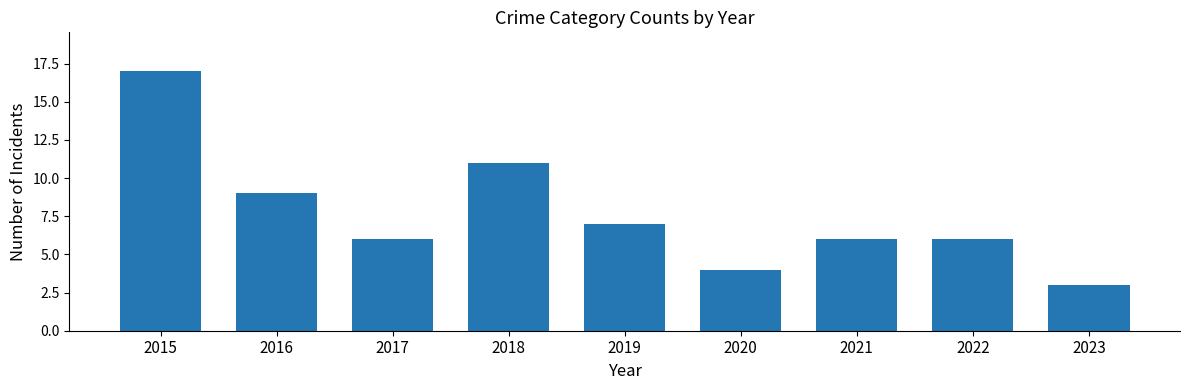

The value at 2022 is 6. True or false?

True